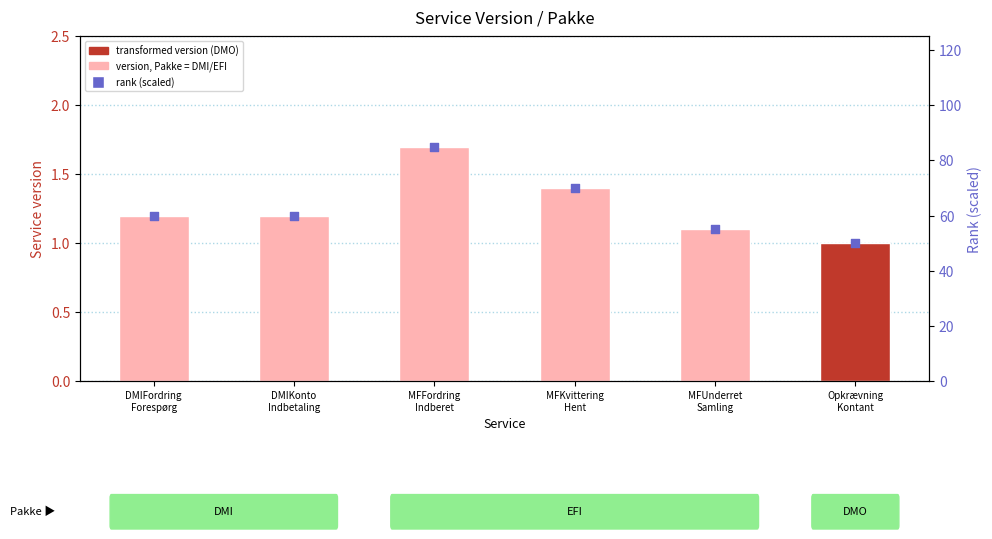

What is the total value across all series at MFUnderret
Samling?

56.1